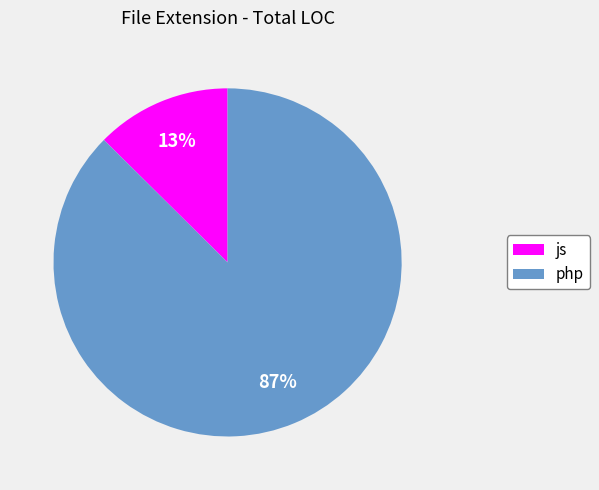

Combined, do js and php account for over 50%?

Yes